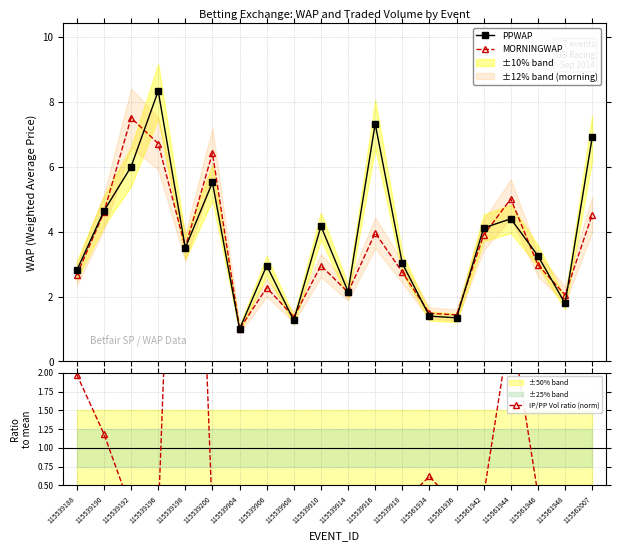

What is the minimum value for MORNINGWAP?

1.0